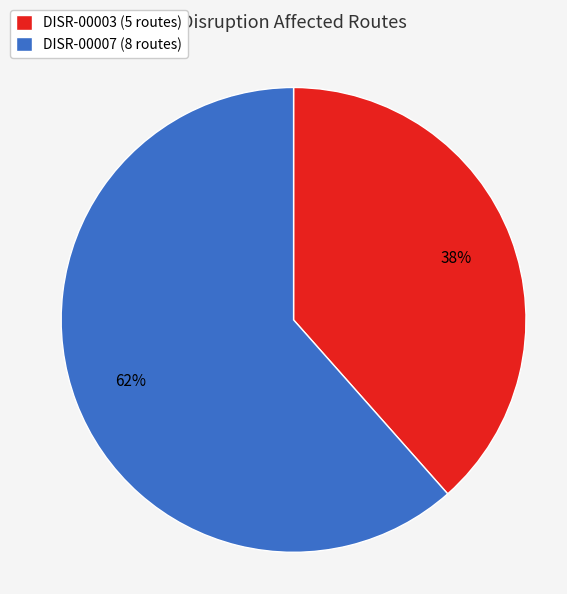

To the nearest percent, what portion does DISR-00007 represent?

62%